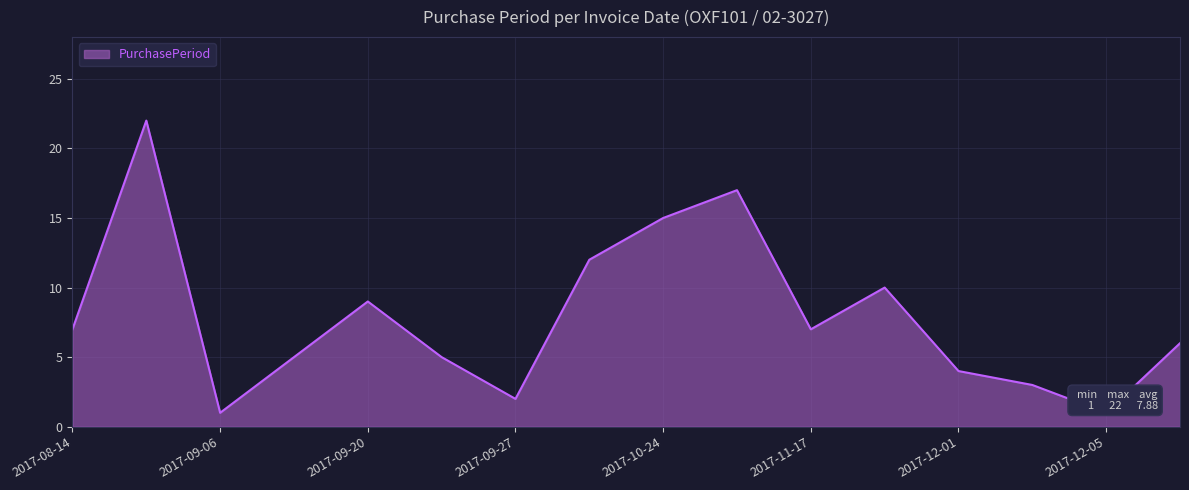

What is the maximum value shown in the chart?

22